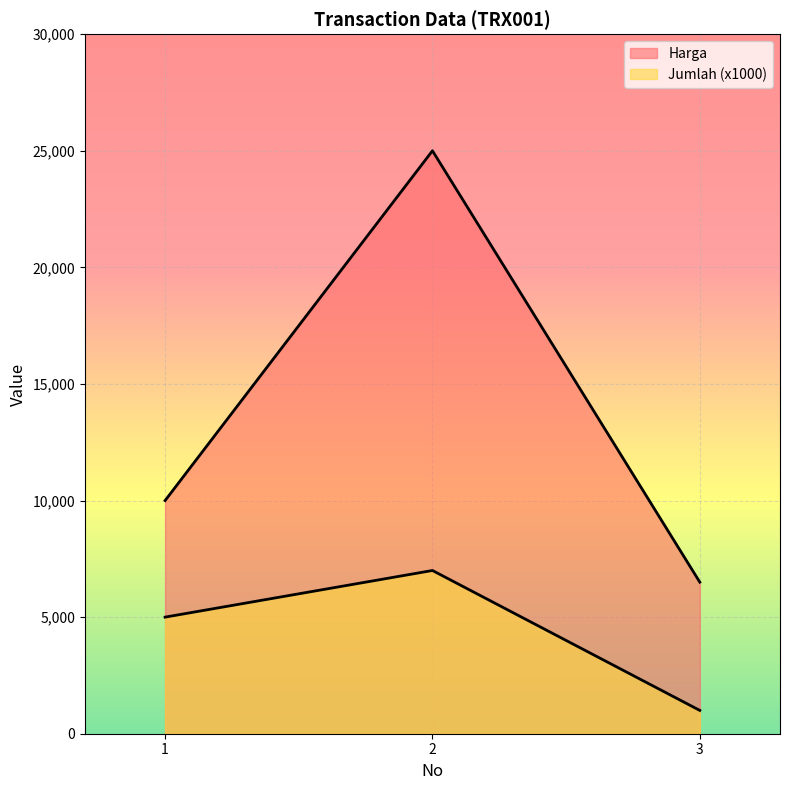

What is the value of the Harga point at the 3rd from the left?

6500